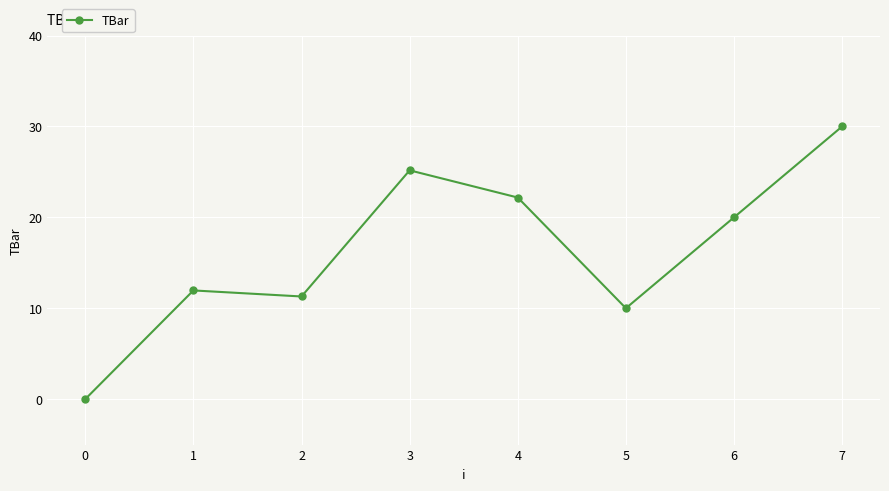

Rank the categories by value from highest to lowest.

7, 3, 4, 6, 1, 2, 5, 0